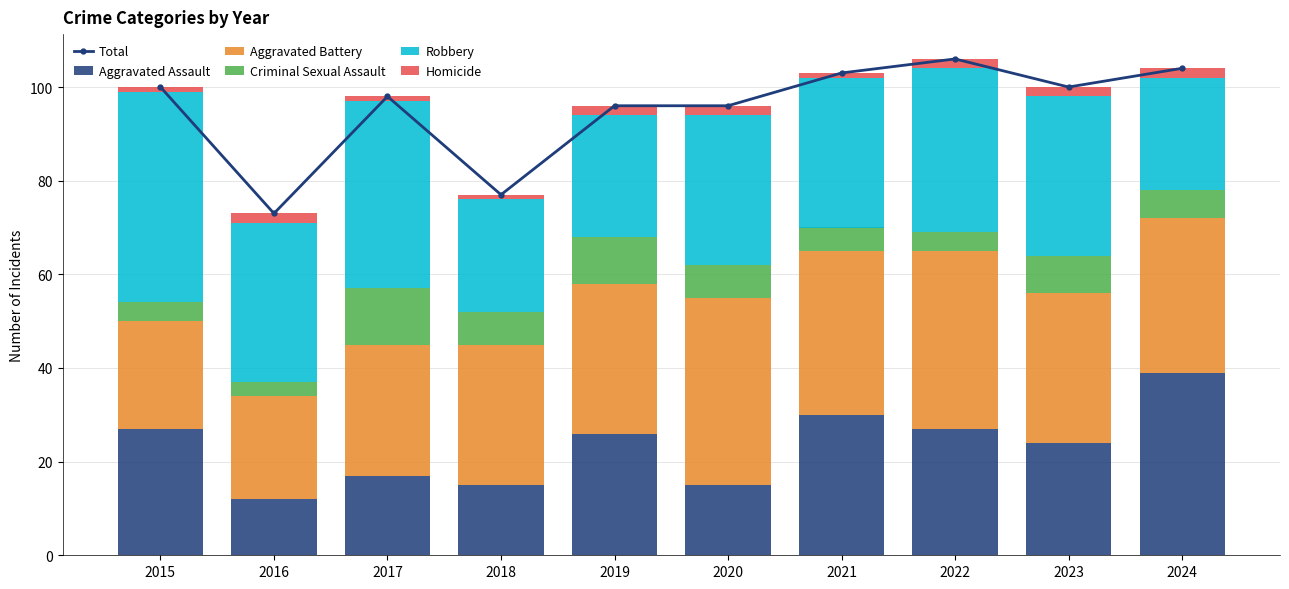

Where is Total nearest to the value 89?

2019